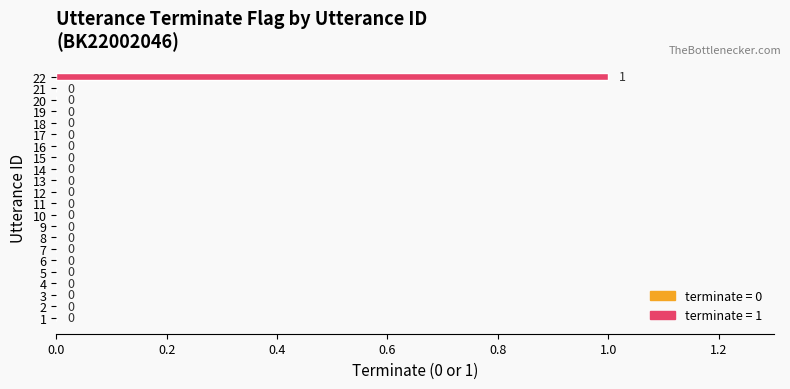

Count the number of data series in this chart.

1